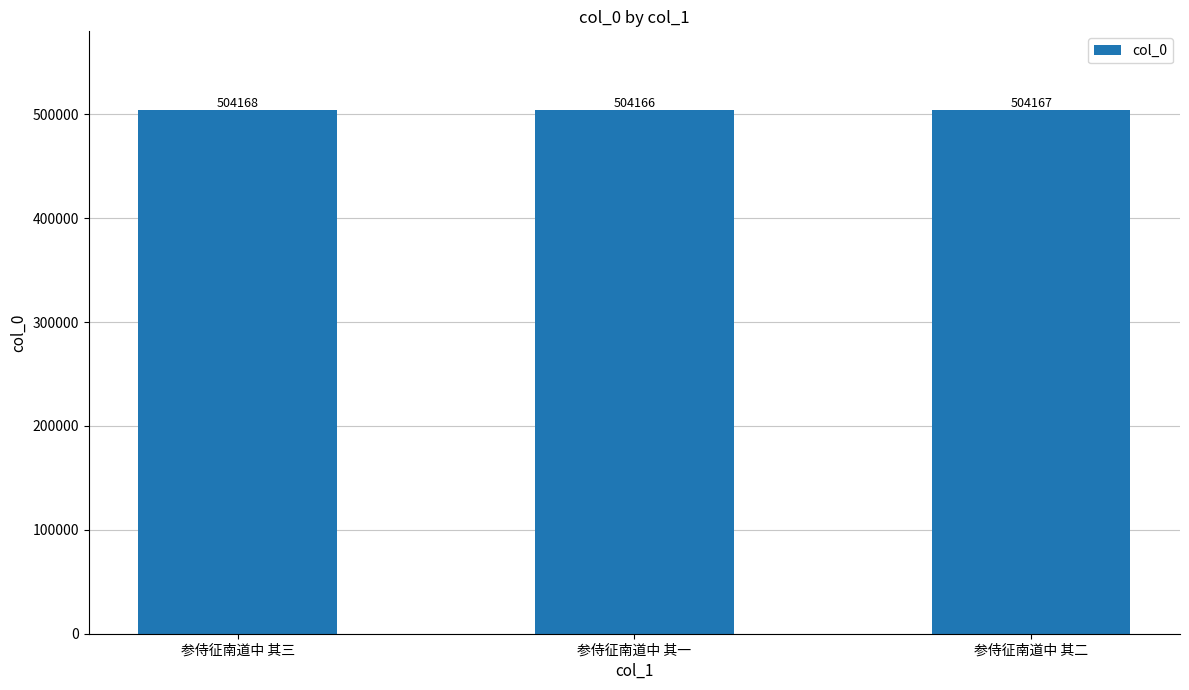

What is the value of the 1st bar from the left?

504168